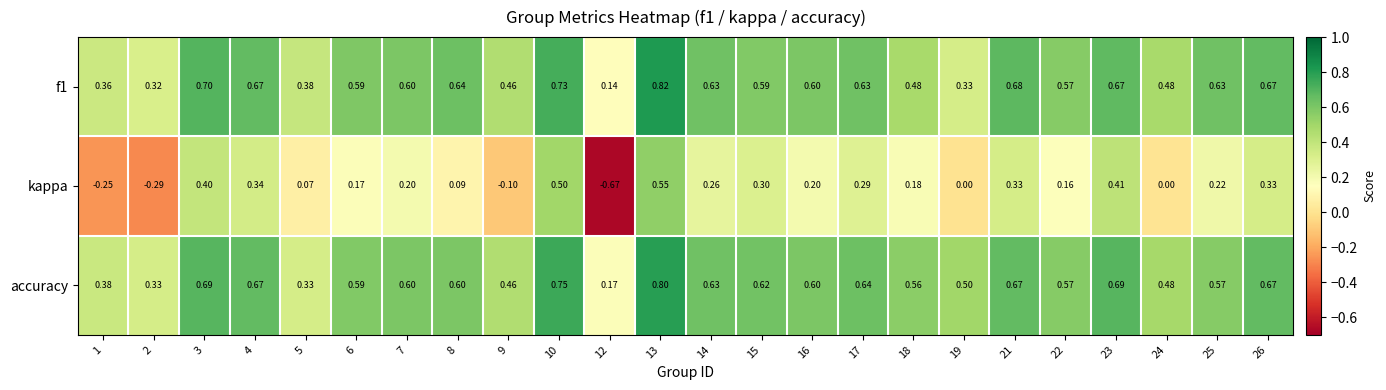

Which series changed the most between 15 and 23?

kappa